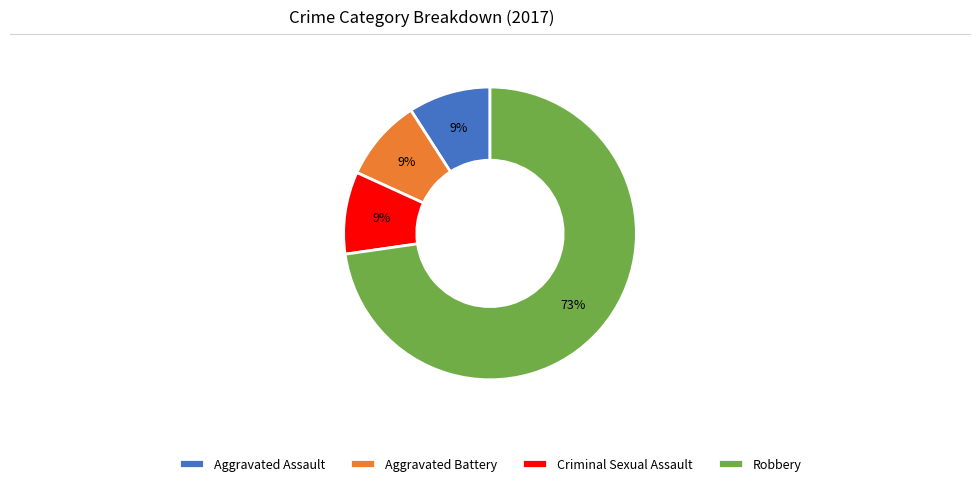

True or false: Criminal Sexual Assault accounts for 9% of the total.

True